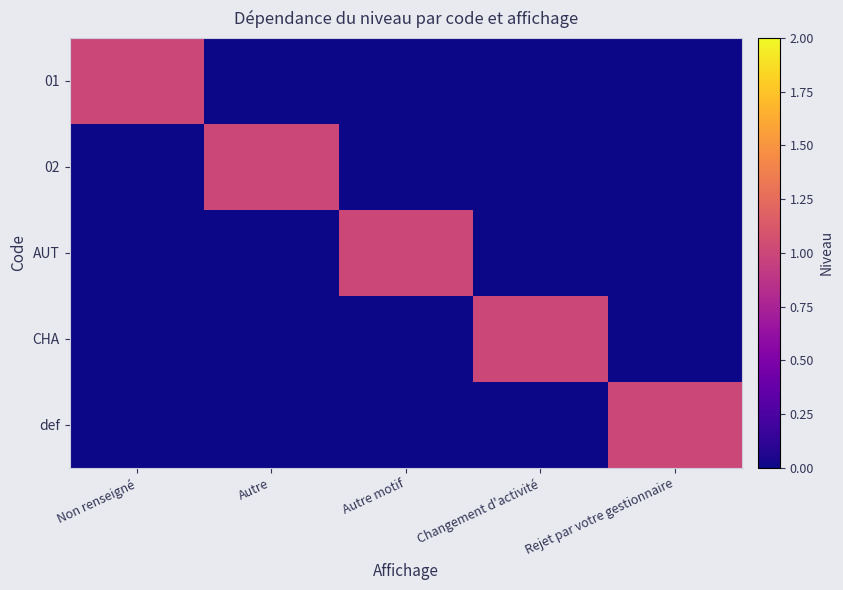

What is the spread (max minus min) of values at Rejet par votre gestionnaire?

1